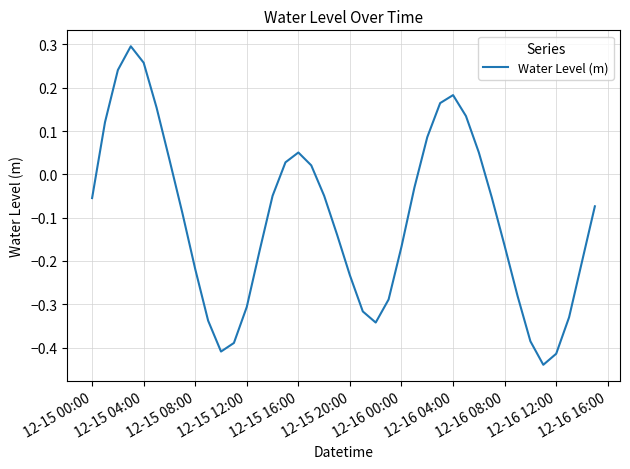

What is the difference between the maximum and minimum values?

0.7